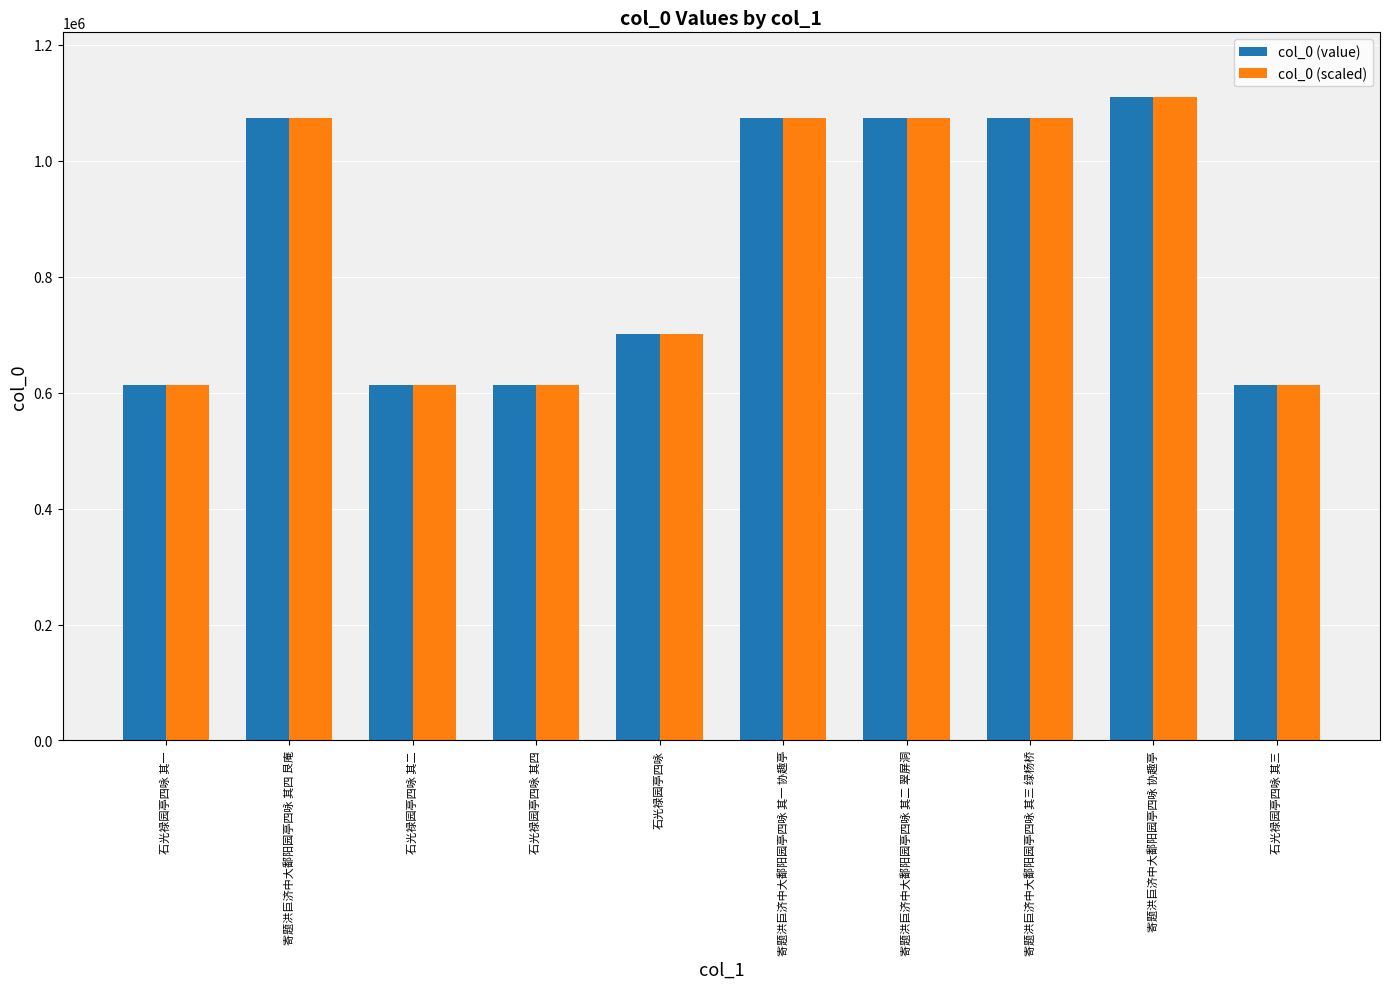

Are the bars grouped side by side (vs. stacked)?

Yes